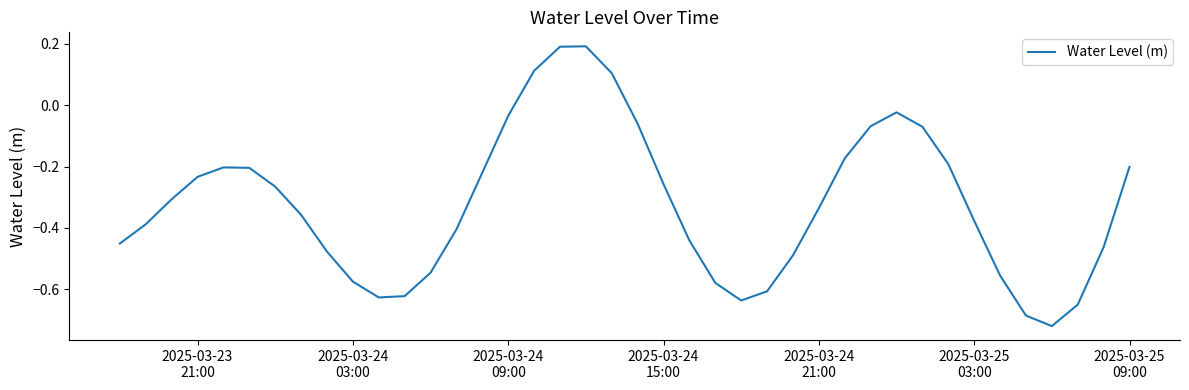

What is the difference between the maximum and minimum values?

0.9